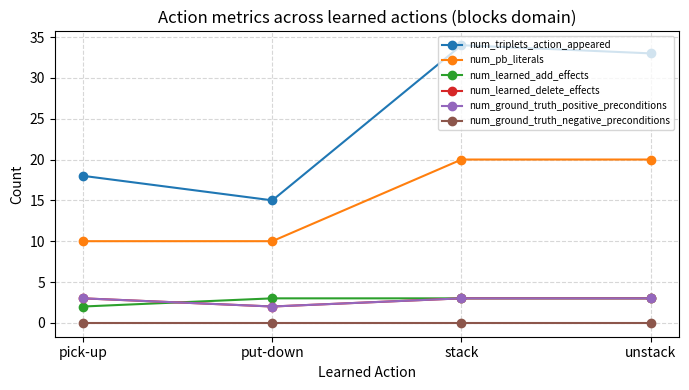

What are all the series names shown in the legend?

num_triplets_action_appeared, num_pb_literals, num_learned_add_effects, num_learned_delete_effects, num_ground_truth_positive_preconditions, num_ground_truth_negative_preconditions